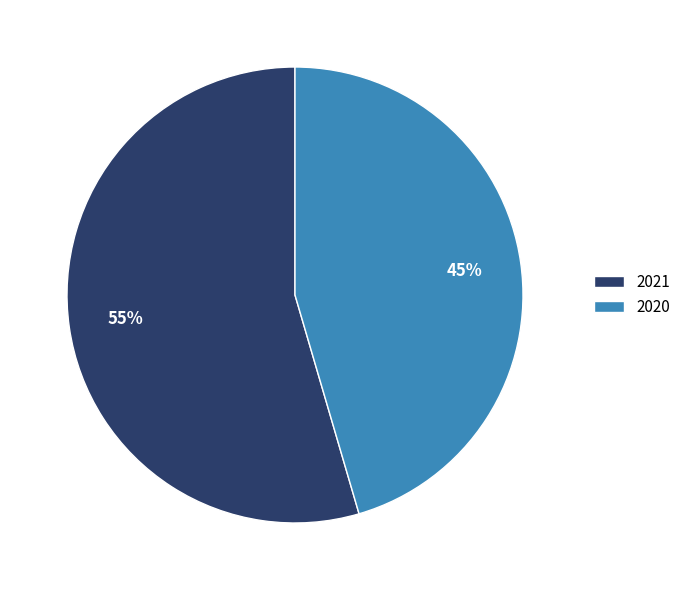

Which slice is the largest?

2021